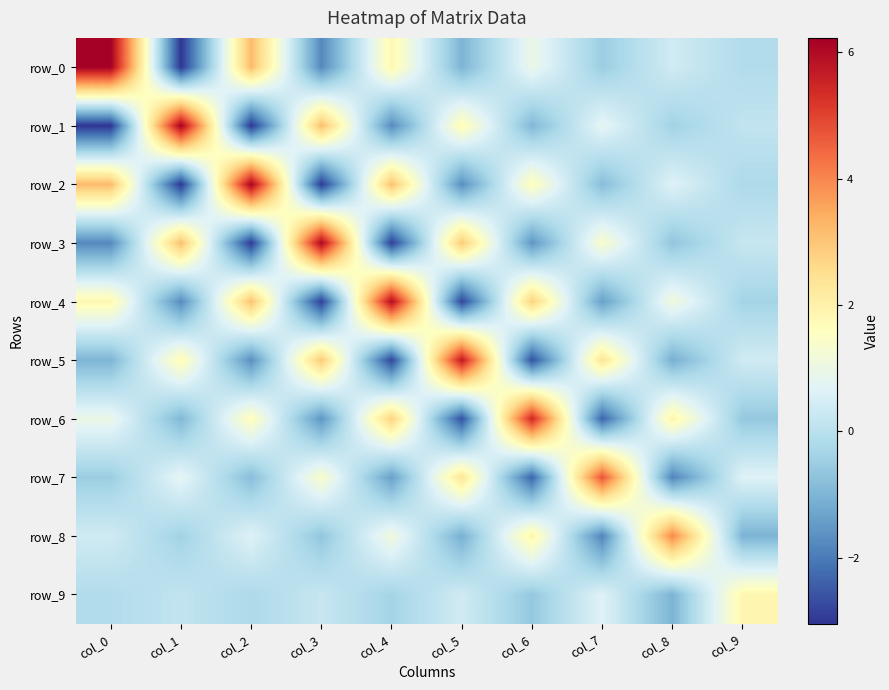

Which label corresponds to the largest value in the chart?

col_0